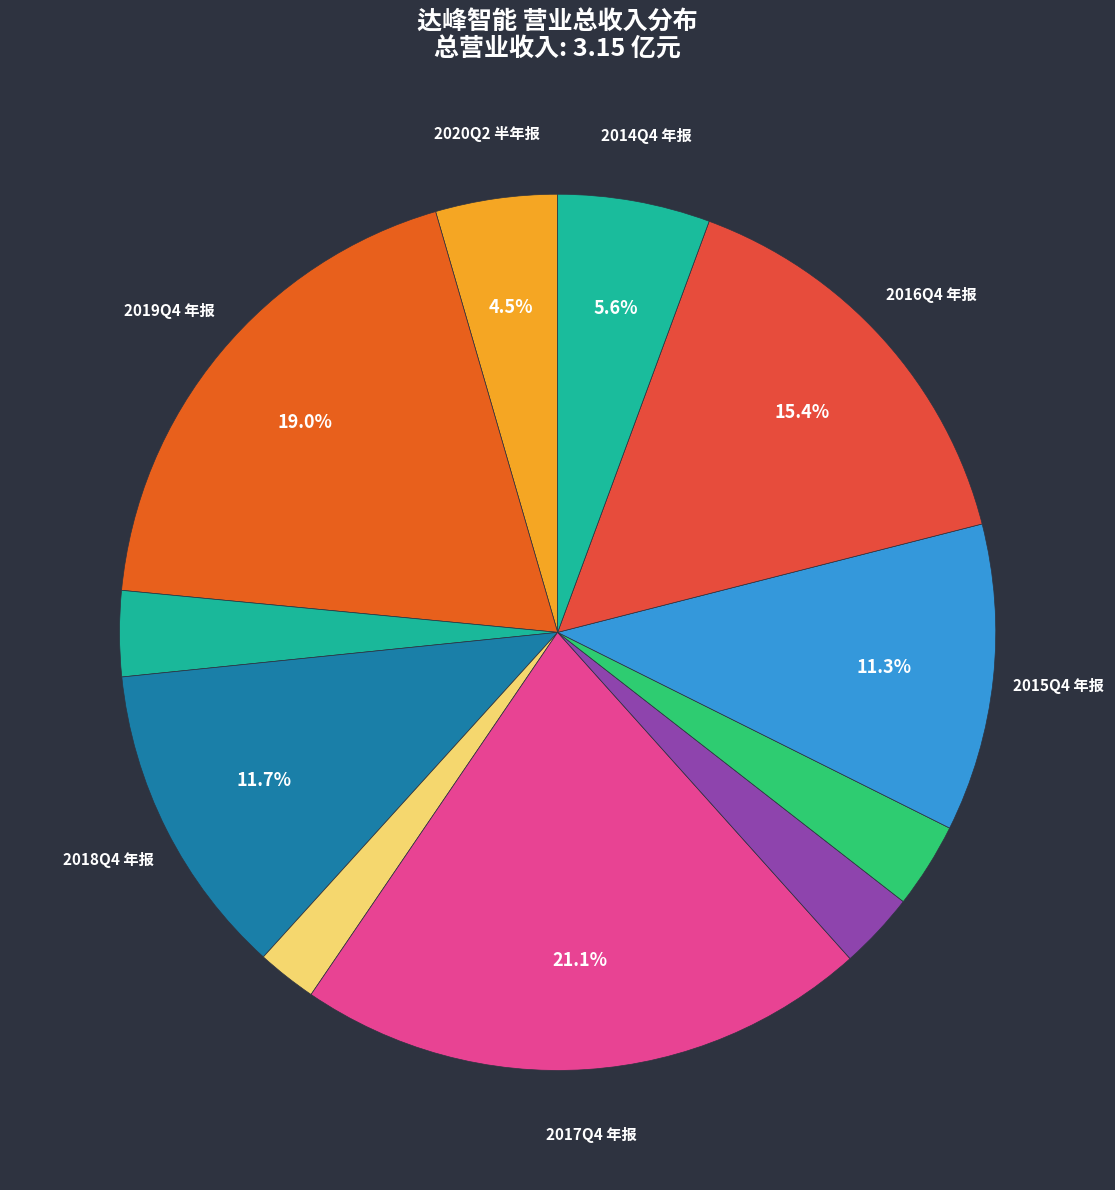

Is there any slice that represents more than half of the pie?

No